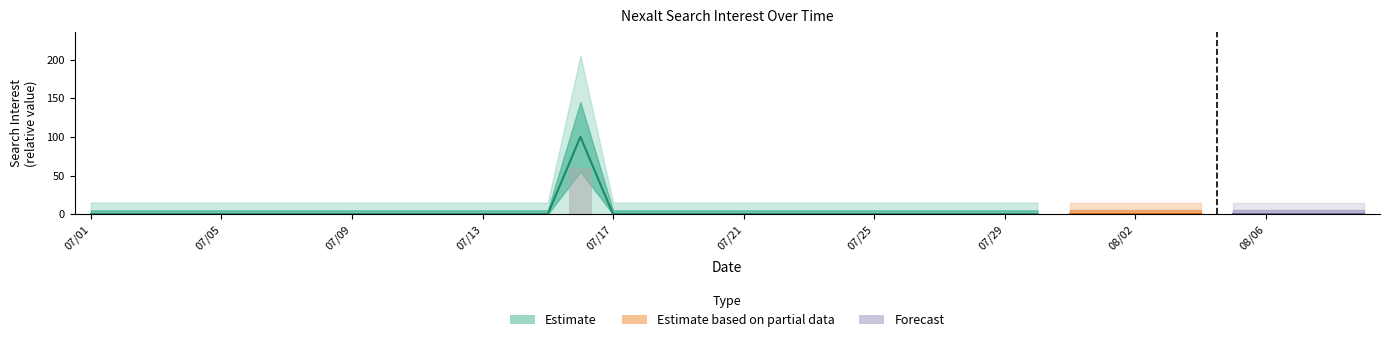

True or false: the data shows 0 at 07/01.

True